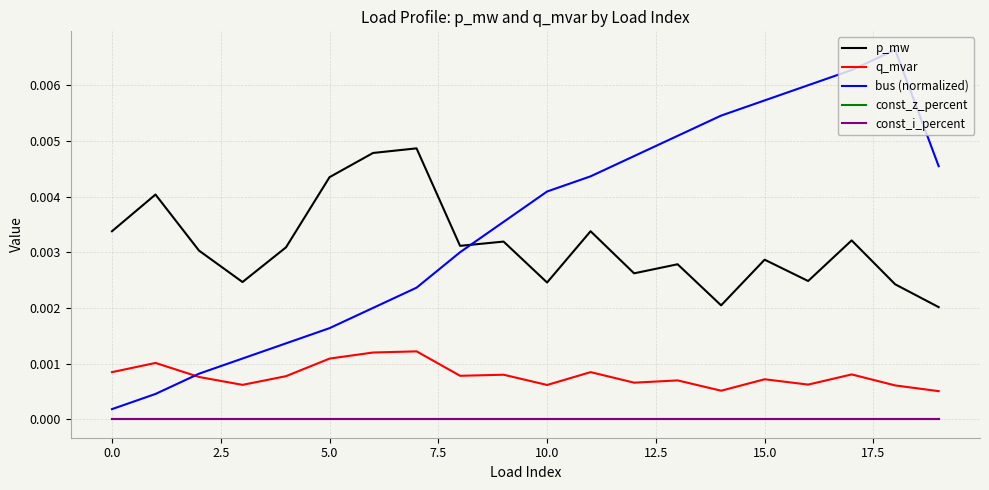

At which category does bus (normalized) reach its first local peak?

18